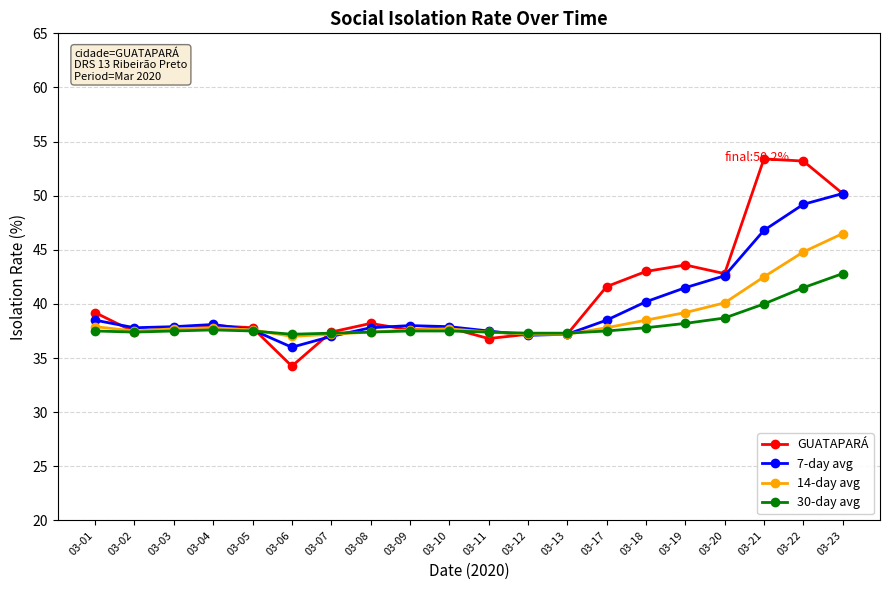

Rank the series by their maximum value, from lowest to highest.

30-day avg, 14-day avg, 7-day avg, GUATAPARÁ